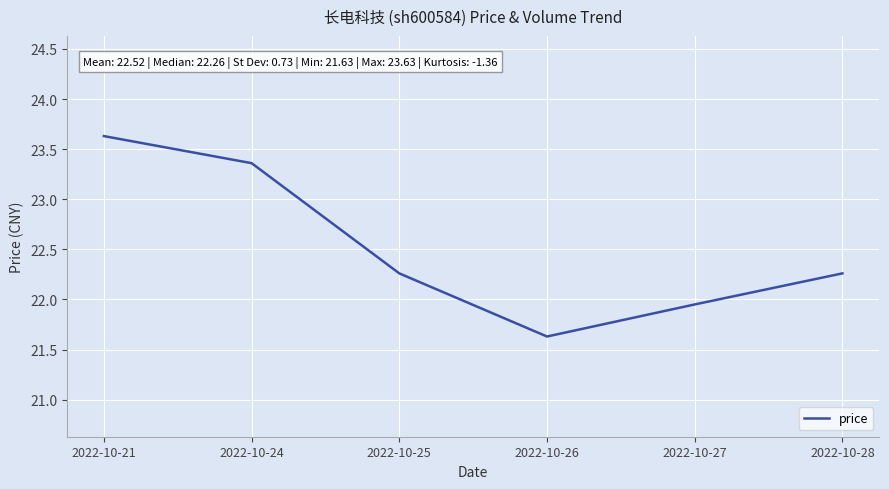

True or false: there are more than 2 points higher than both neighbors.

False